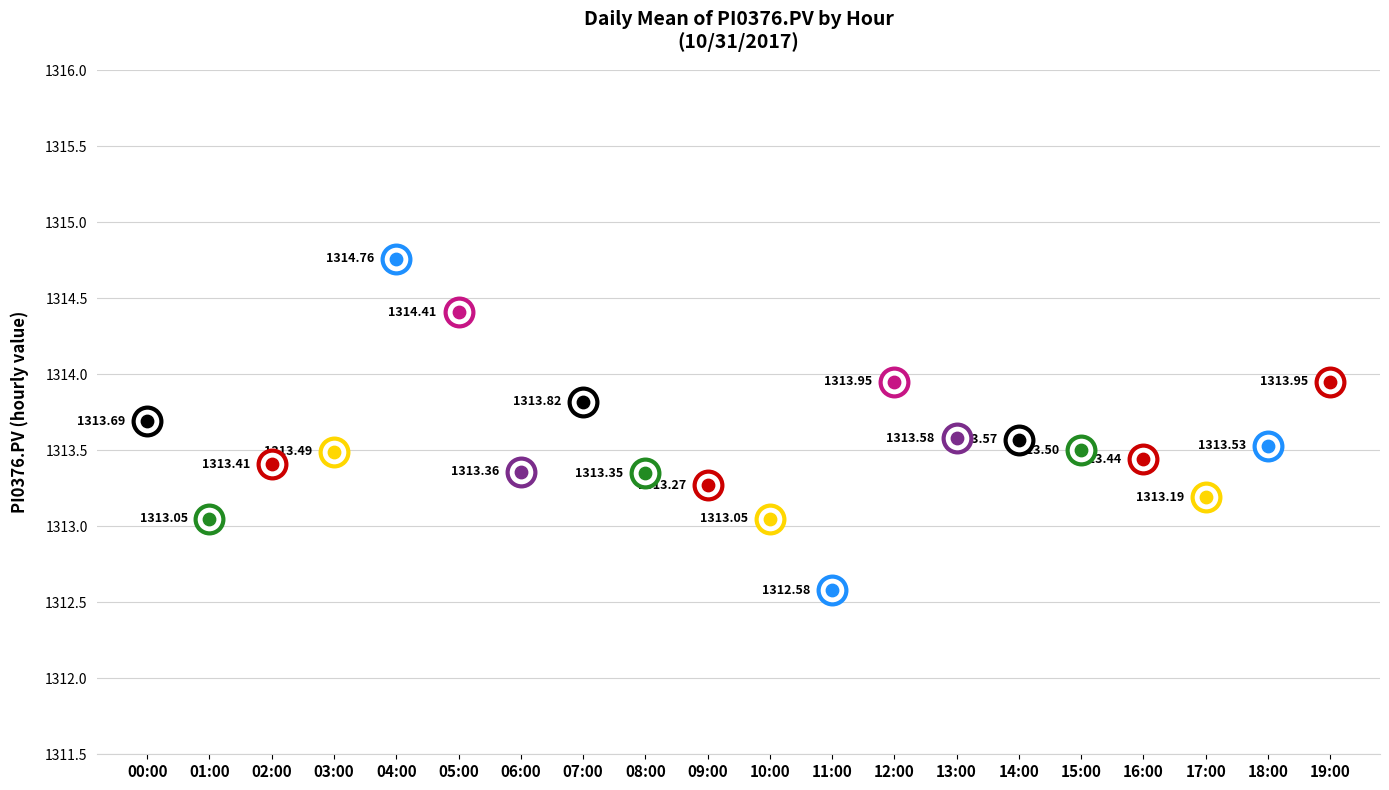

Which has a higher value, 02:00 or 09:00?

02:00